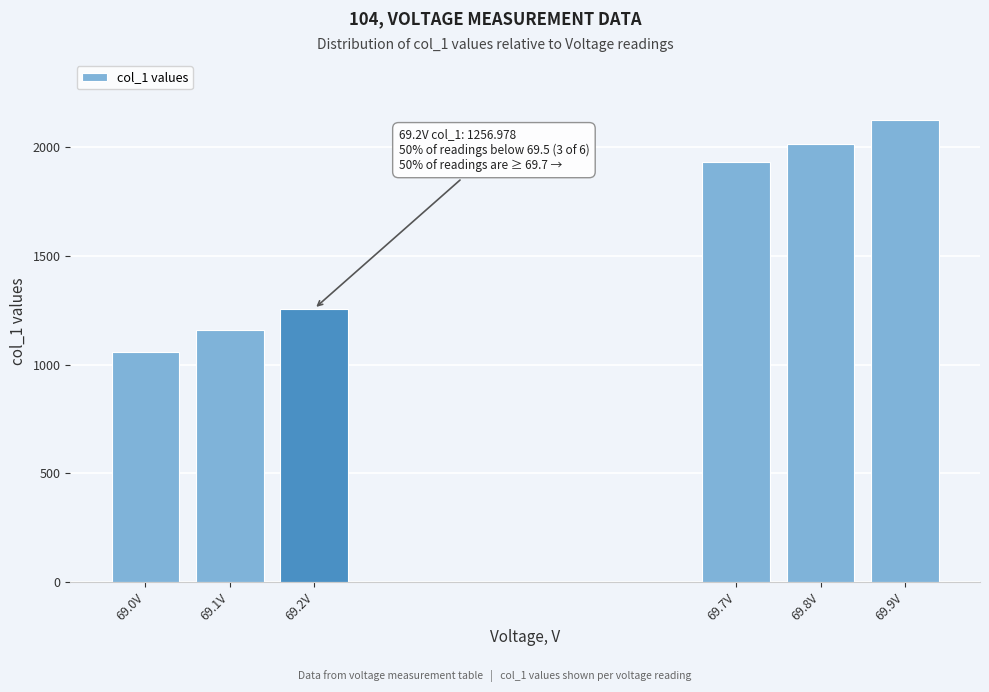

Reading left to right, what are all the values shown in this chart?

1056.3	1158.0	1257.0	1929.7	2015.2	2125.4